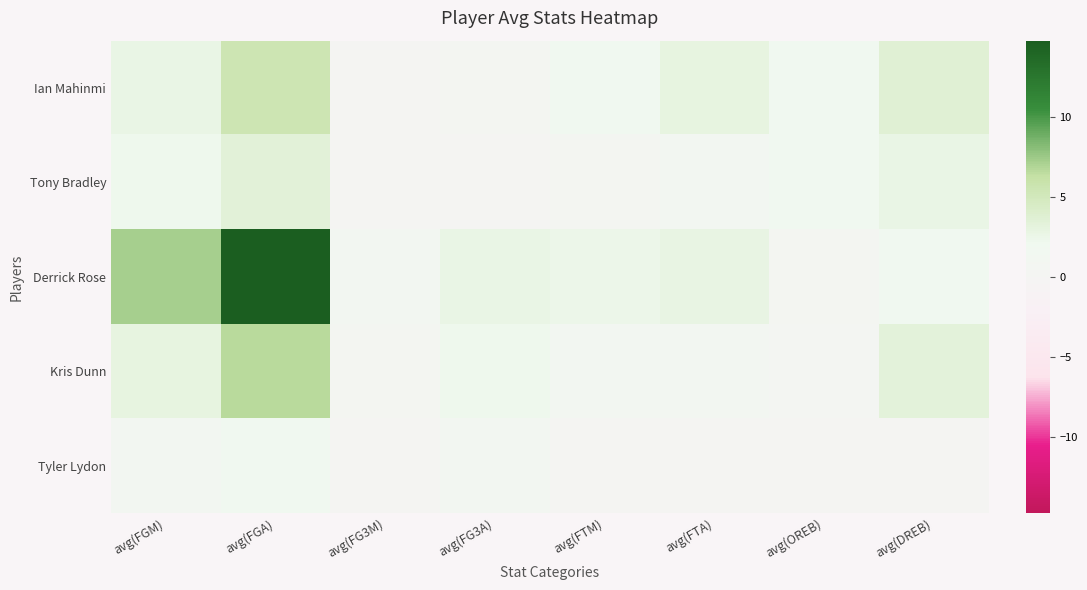

At how many categories does at least one series exceed 6?

2